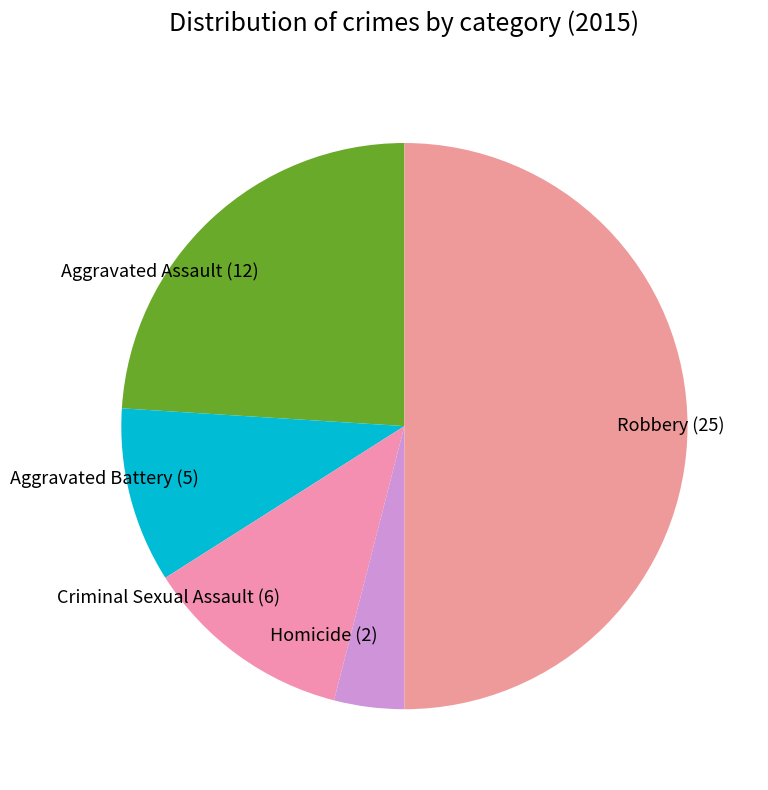

Do Aggravated Battery (5) and Homicide (2) together represent more than half of the pie?

No